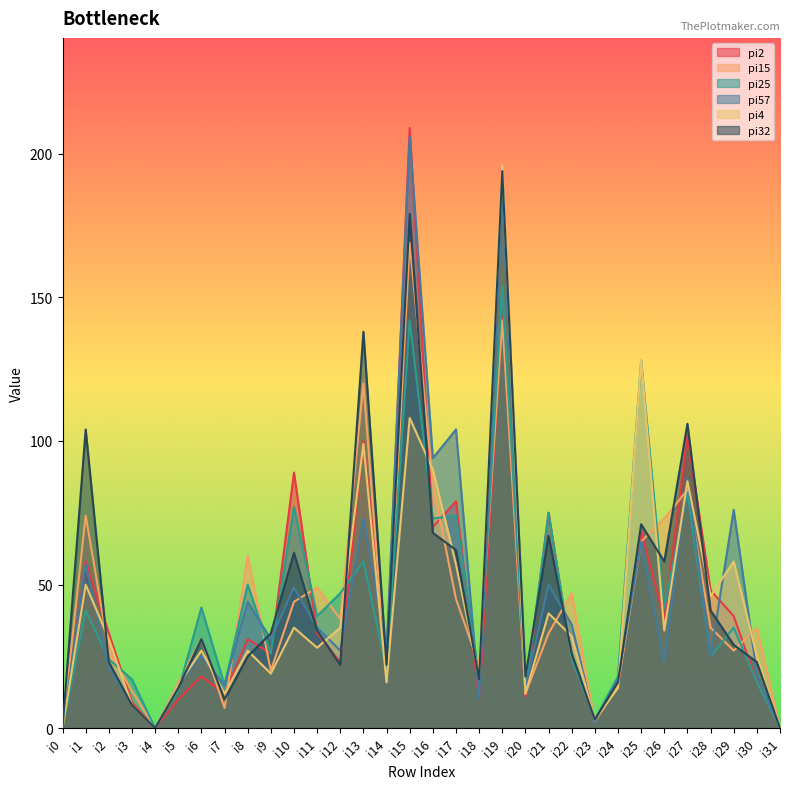

The pi25 series shows -84 at i31. True or false?

False